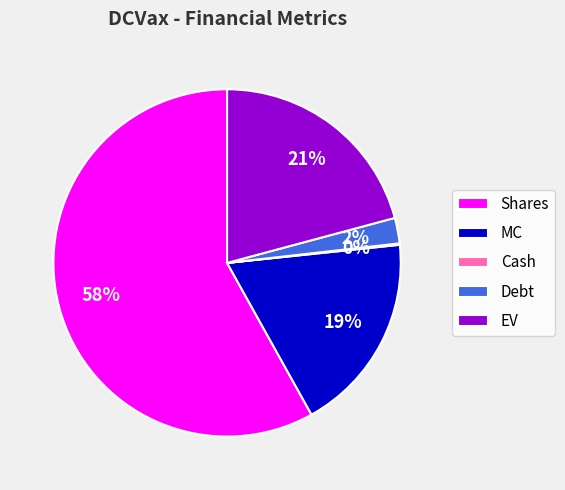

Combined, do Shares and MC account for over 50%?

Yes